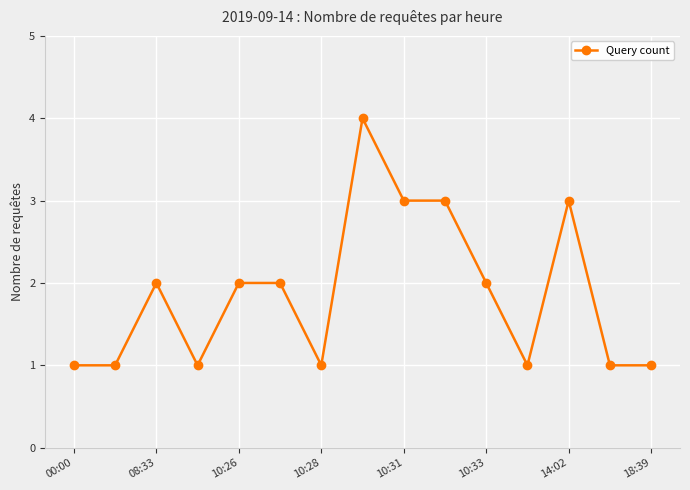

What is the greatest value displayed?

4